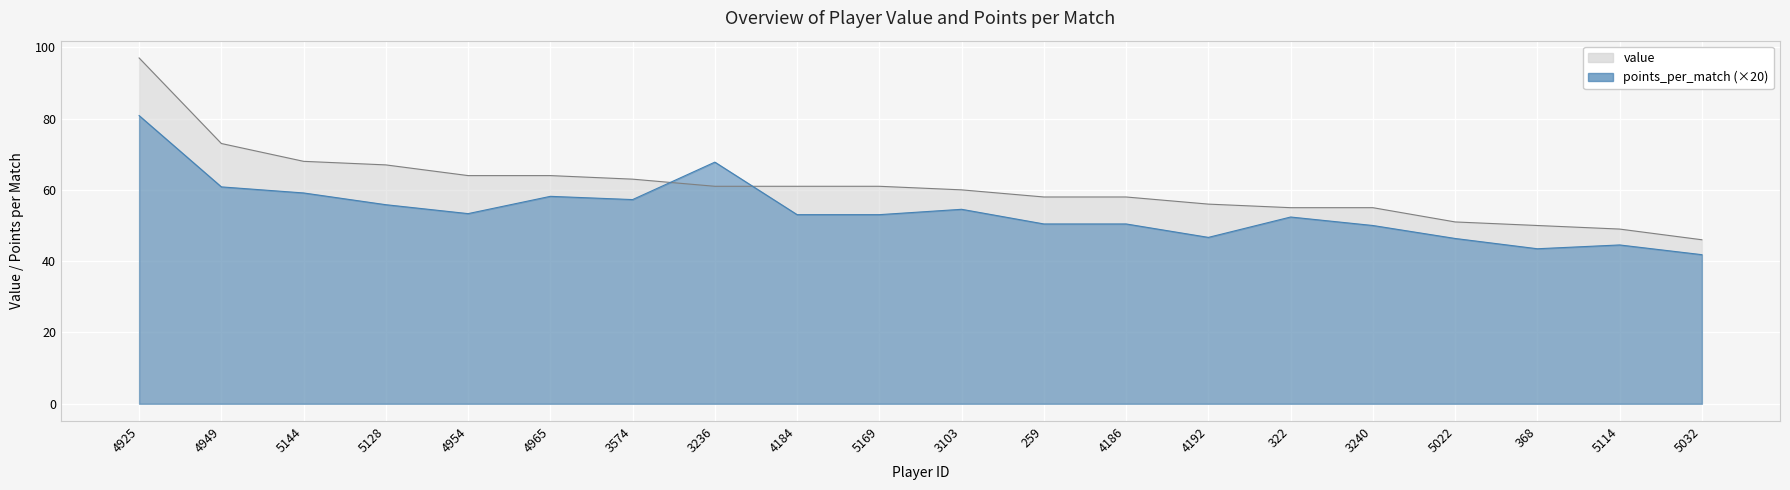

Which category has the lowest value across all series?

5032